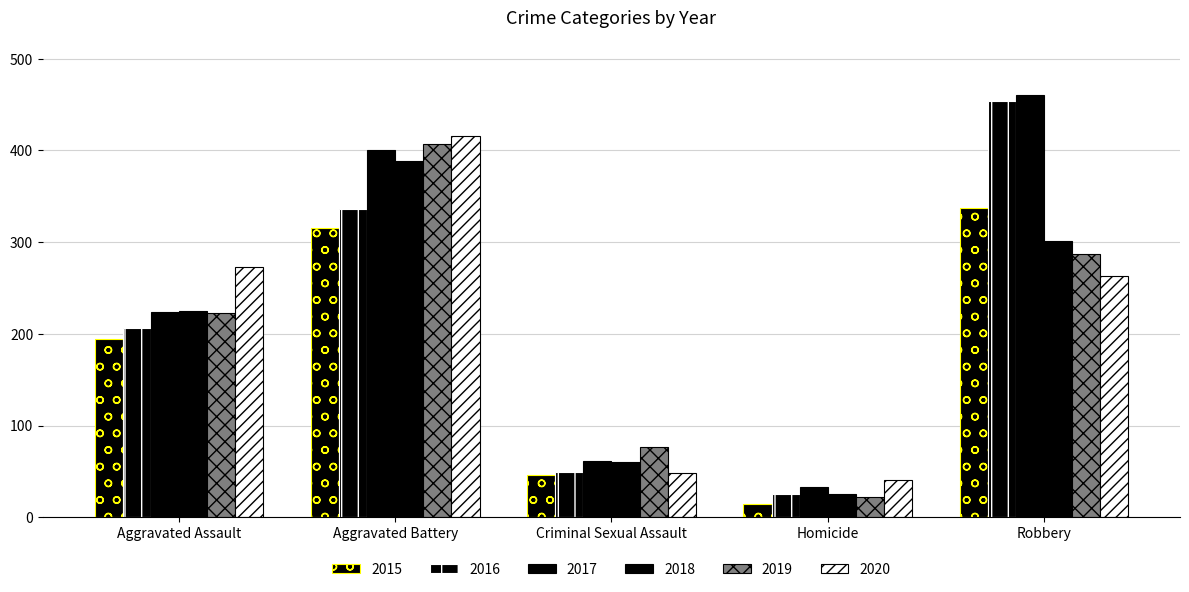

How many bars are there in each group?

6